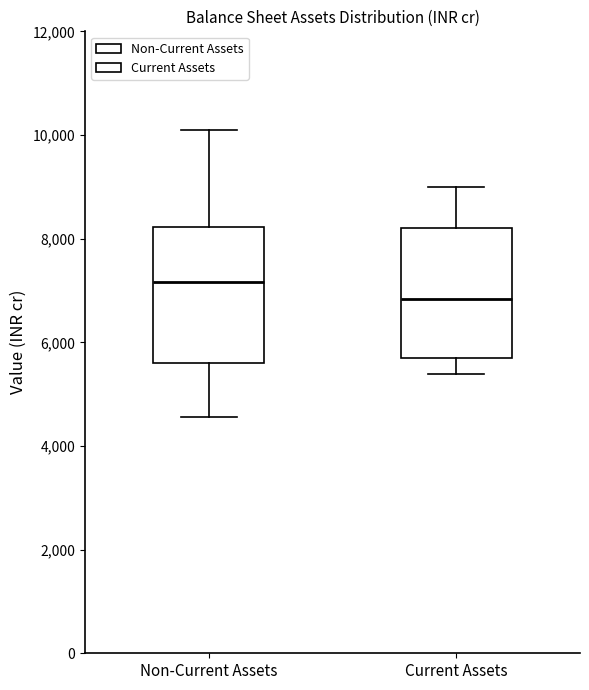

Reading left to right, read every box against the y-axis: the position of its median line, the range the box covers, and the ends of its whiskers. The values are not printed on the chart, so give them approximately, as read against the axis.

Non-Current Assets: median 7200, box 5600 to 8200, whiskers 4600 to 10000
Current Assets: median 6800, box 5600 to 8200, whiskers 5400 to 9000